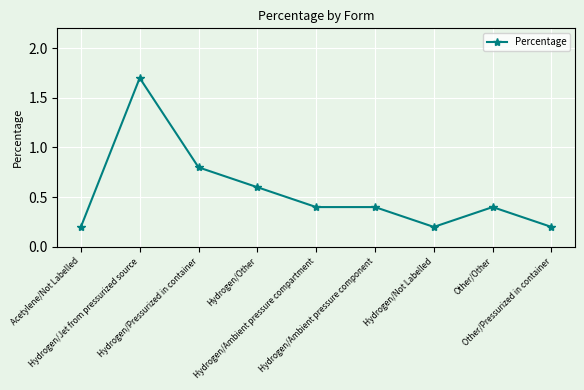

What is the value of the 3rd point from the left?

0.8